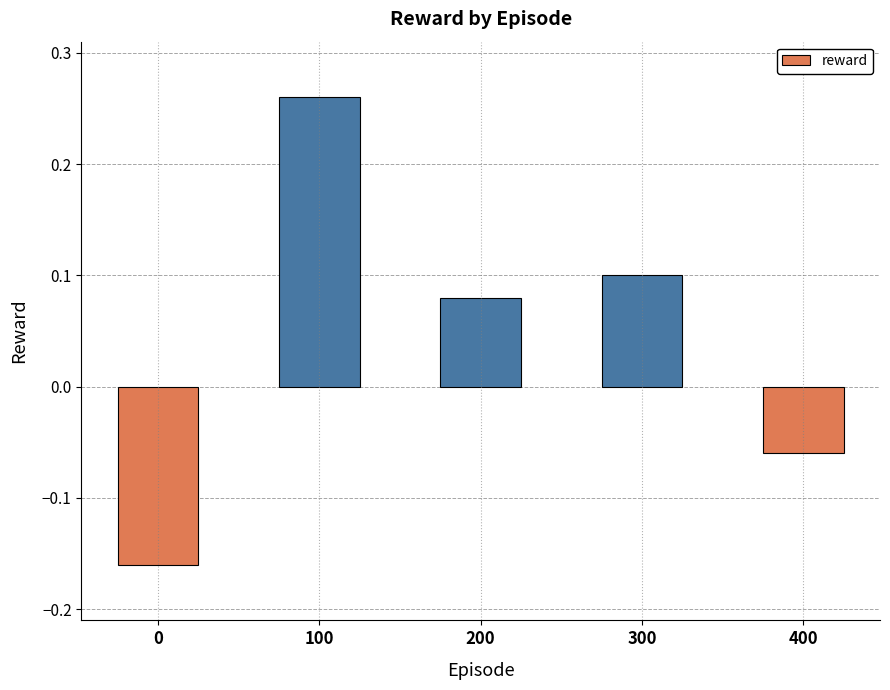

The value at 300 is 0.2. True or false?

False